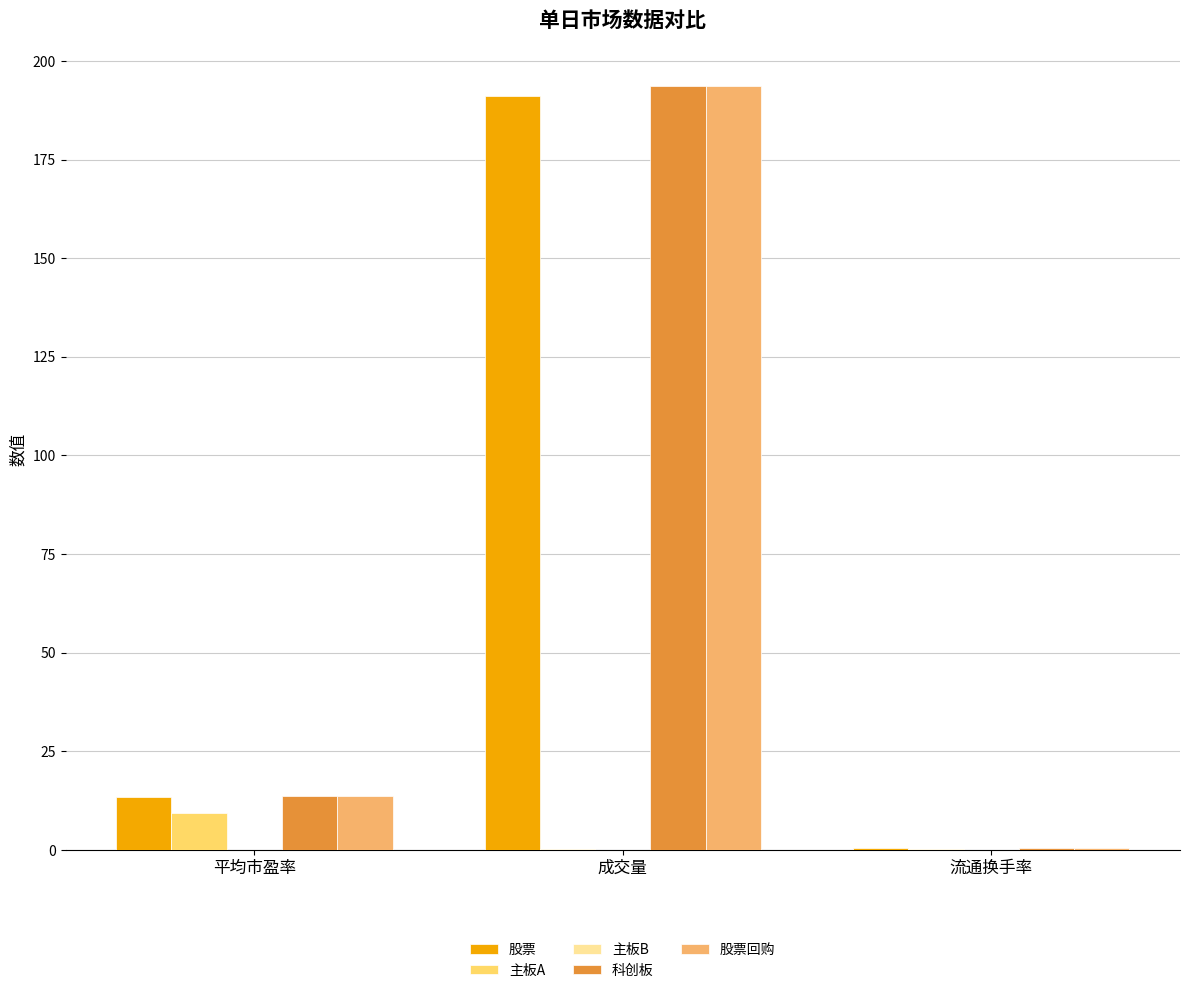

At which label is 科创板 closest to 97?

平均市盈率